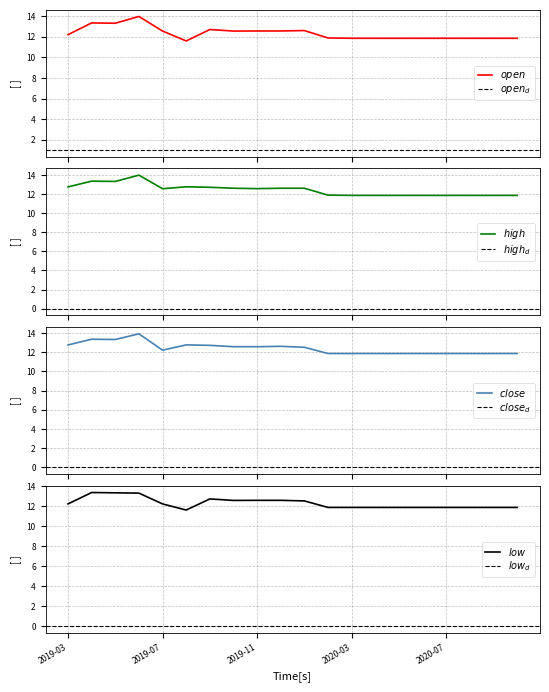

What is the maximum value for close?

13.9